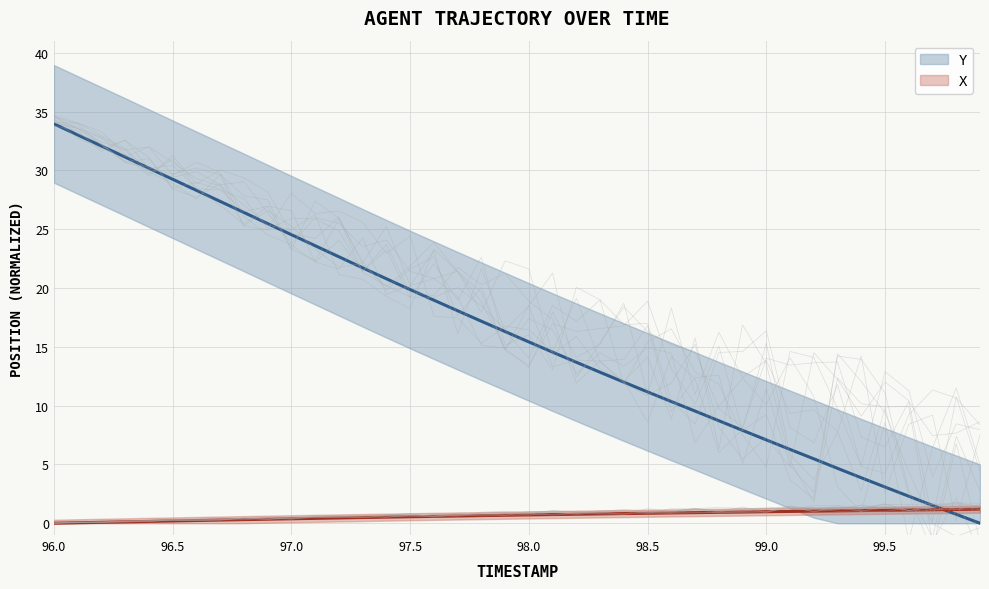

True or false: Y and X intersect in this chart.

True